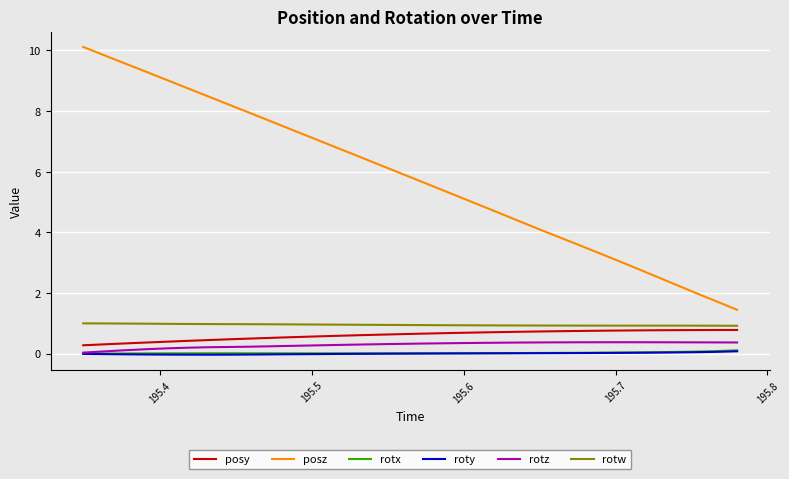

What is the maximum value shown in the chart?

10.1